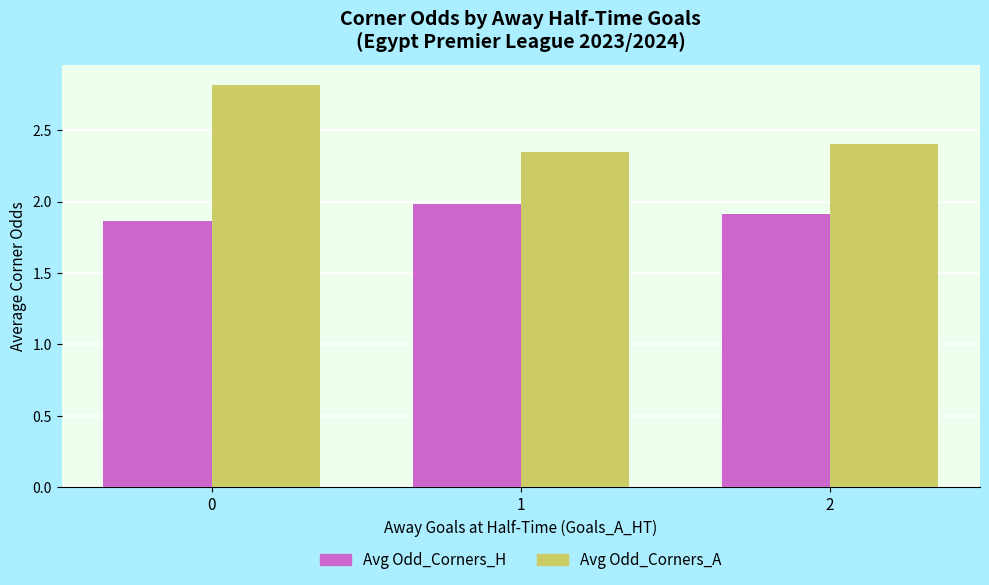

How many Avg Odd_Corners_A values are between 2 and 3?

3